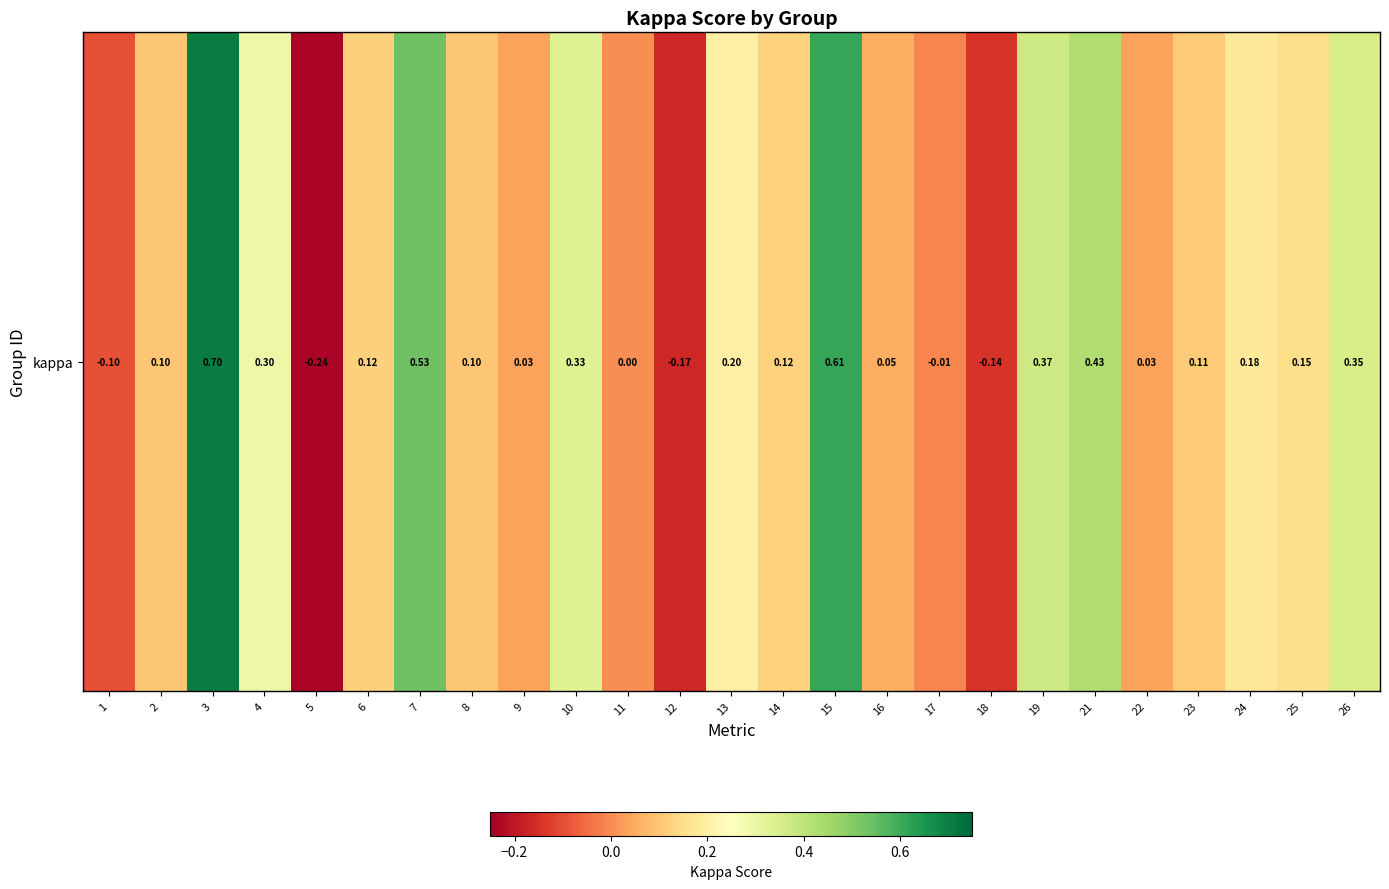

How many values are above zero?

19